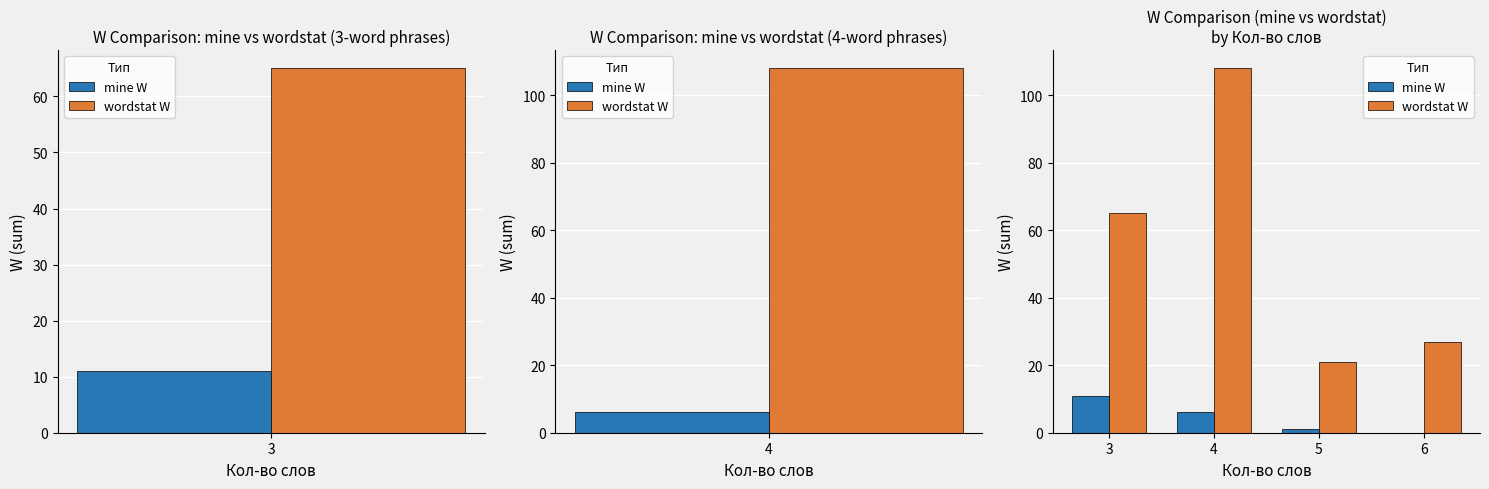

What are all the series names shown in the legend?

mine W, wordstat W